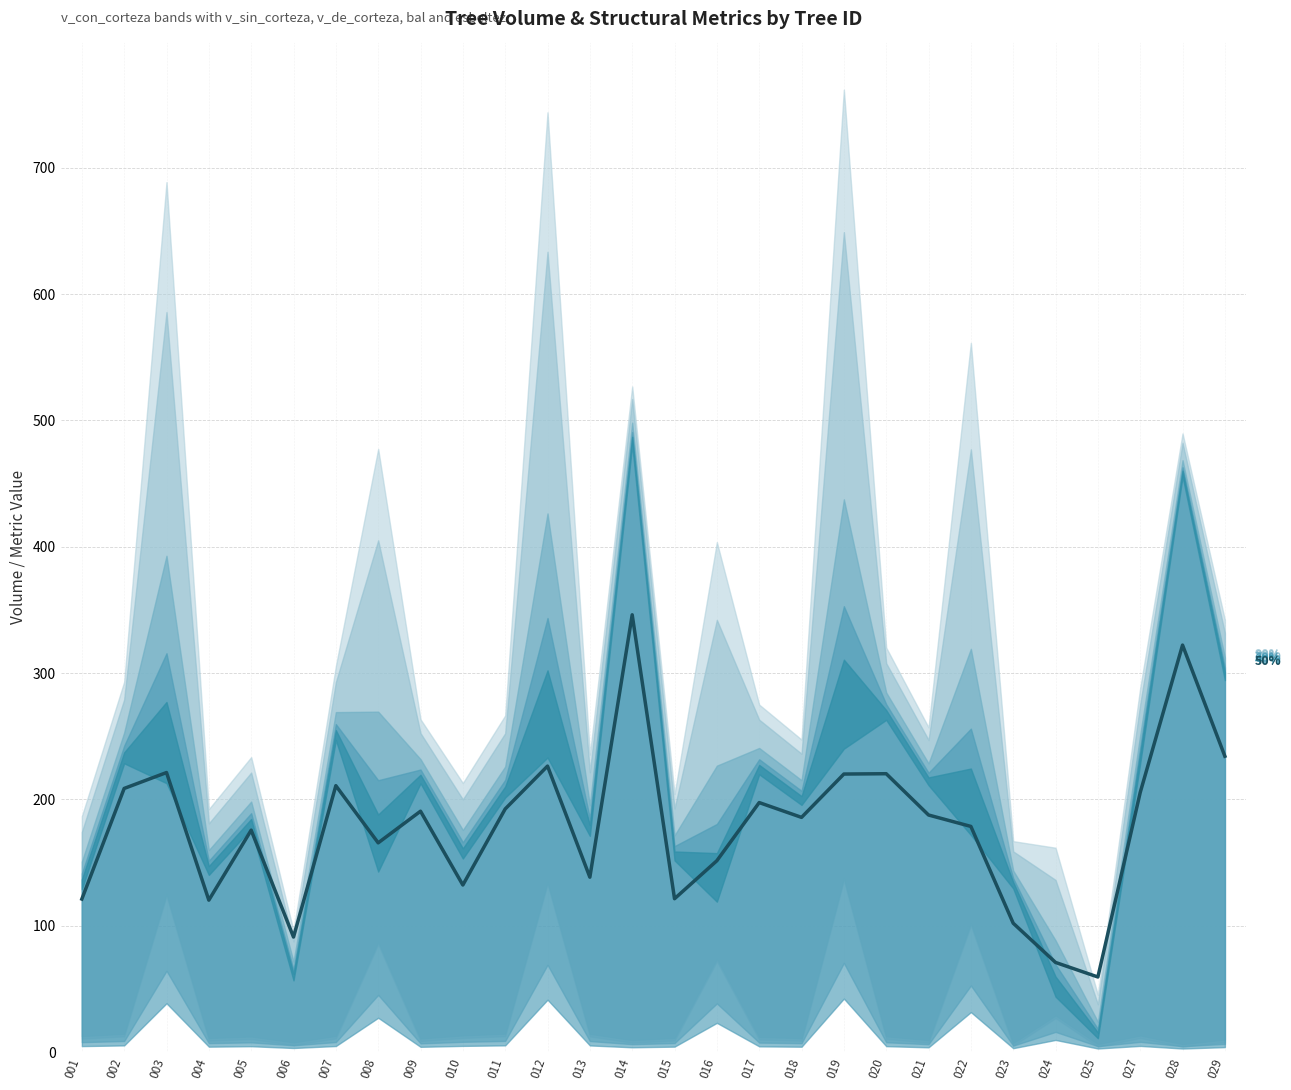

How many interior local peaks (higher than both neighbors) does the data have?

9